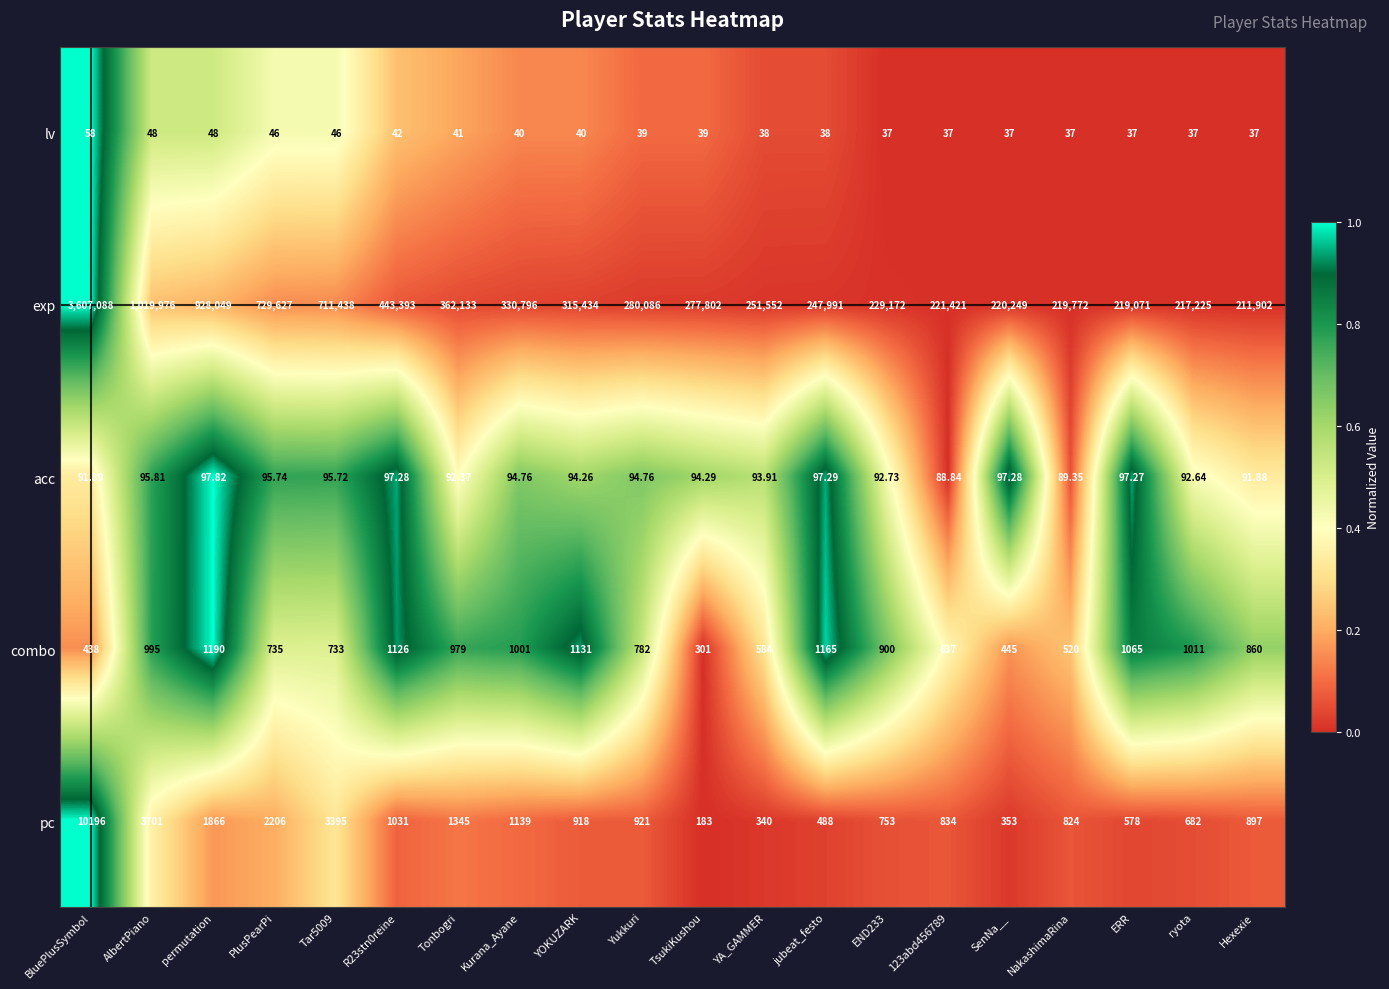

At which category is the sum across all series the highest?

BluePlusSymbol